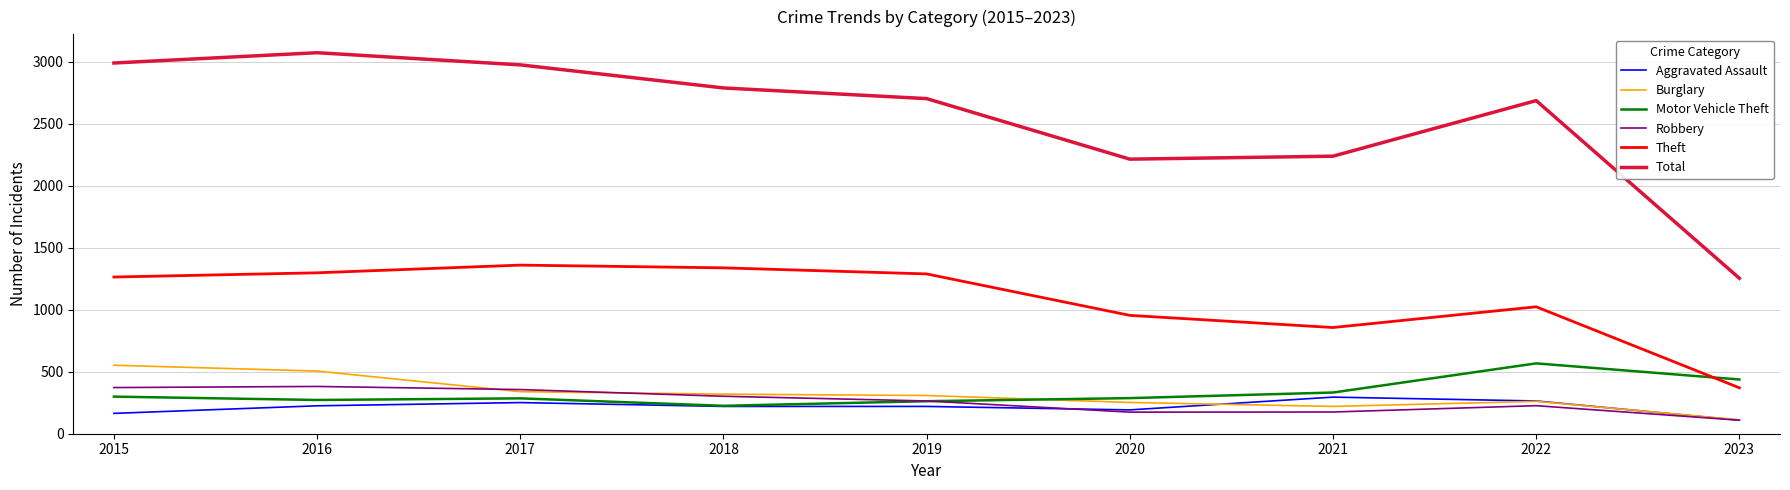

What is the minimum value for Theft?

370